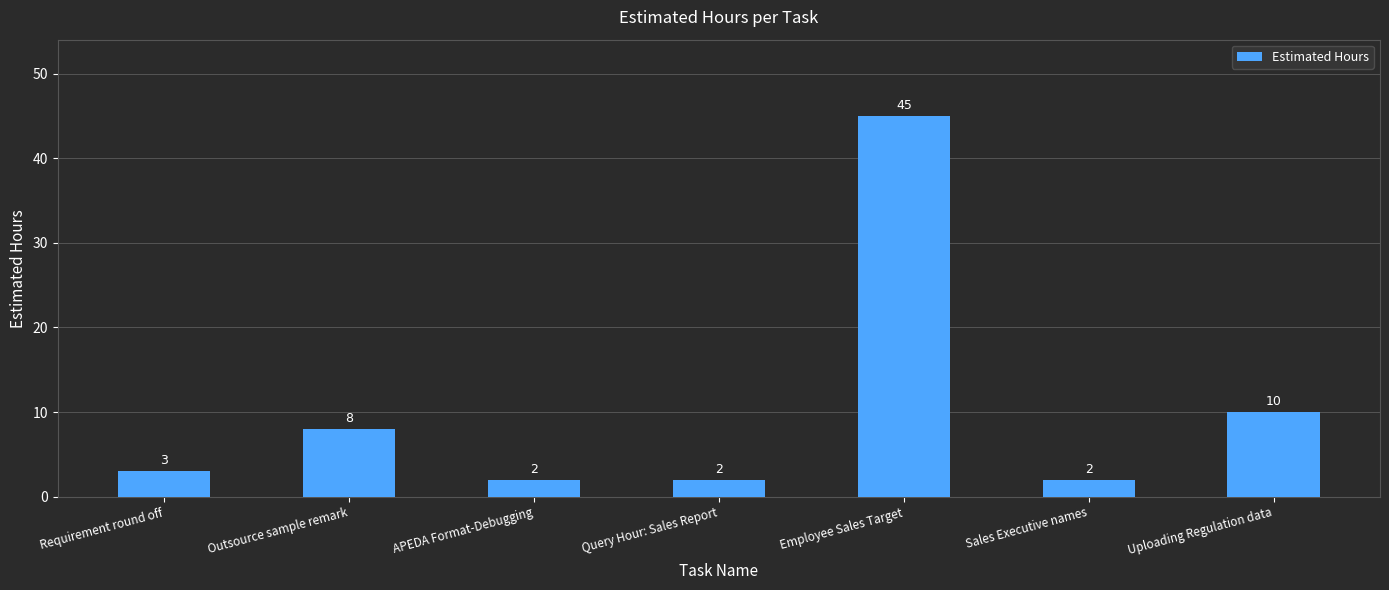

What is the smallest value displayed?

2